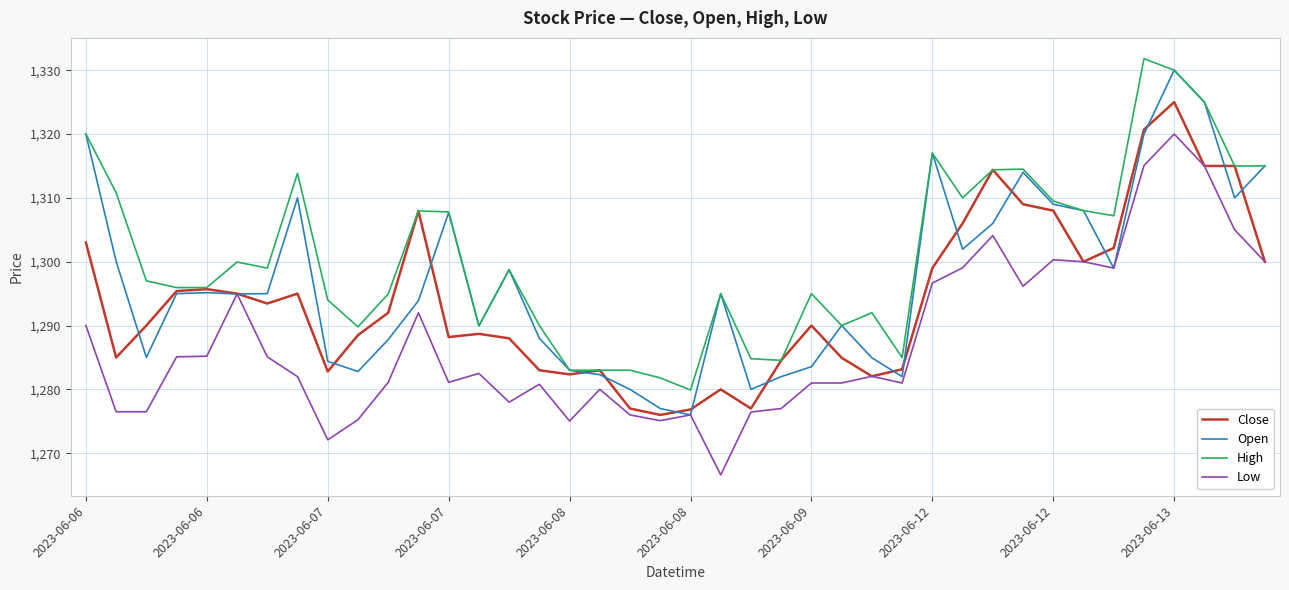

List the series in order of their overall mean, lowest first.

Low, Close, Open, High